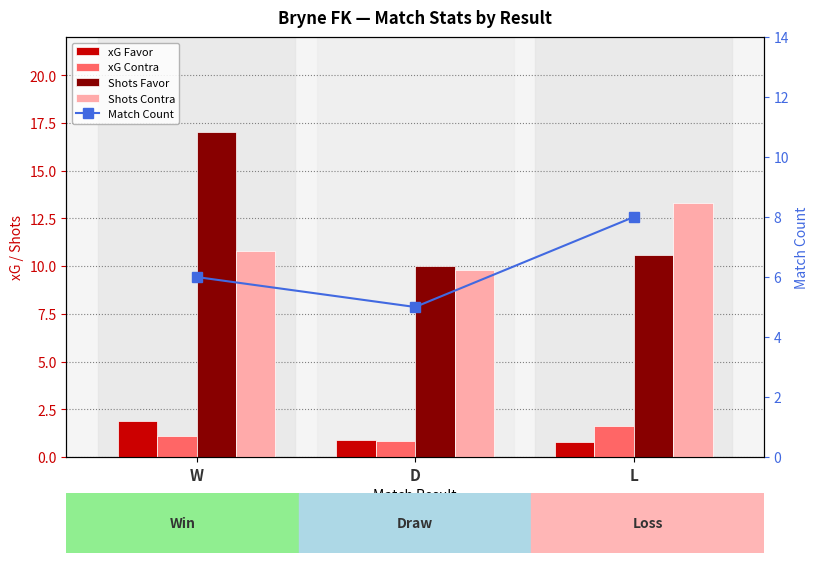

Which series has the widest spread of values?

Shots Favor